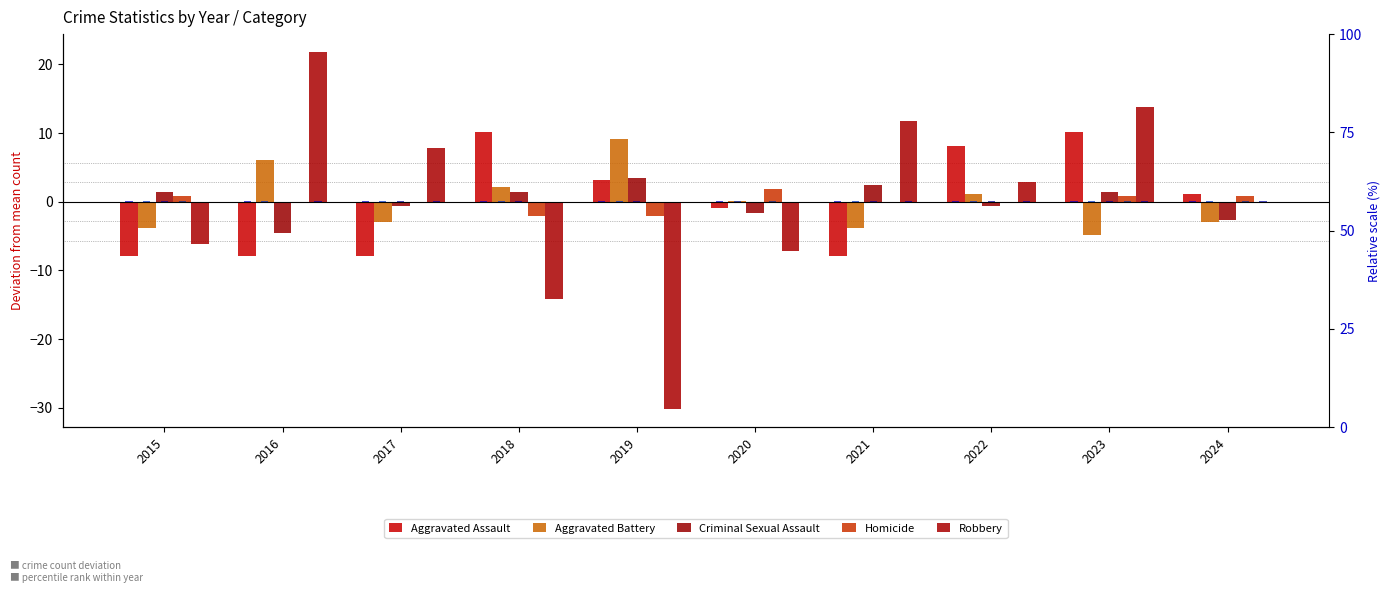

Is it true that Criminal Sexual Assault equals -1.6 at 2020?

True